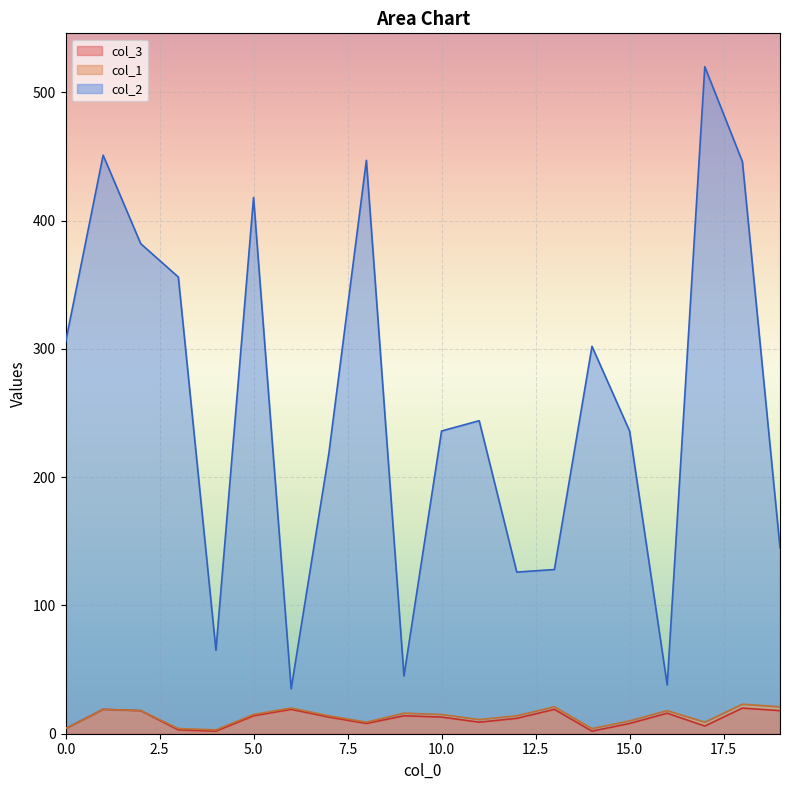

Which label corresponds to the largest value in the chart?

17